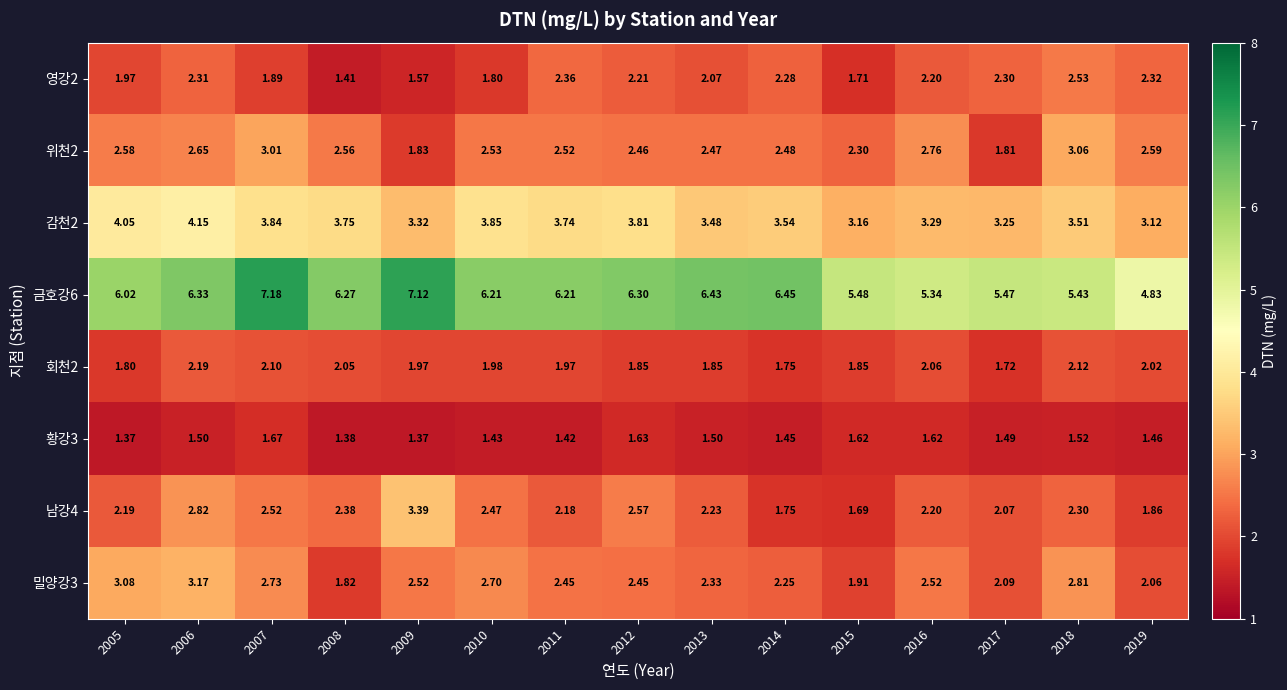

Is the value of 감천2 at 2011 greater than the value of 남강4 at 2010?

Yes